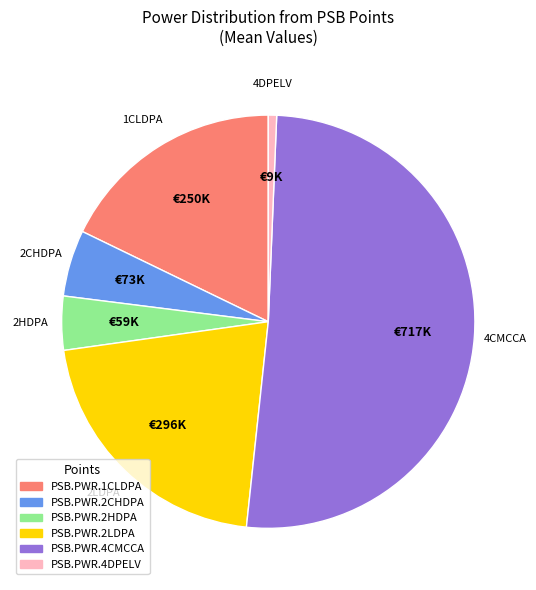

Between PSB.PWR.2CHDPA and PSB.PWR.2LDPA, which is larger?

PSB.PWR.2LDPA